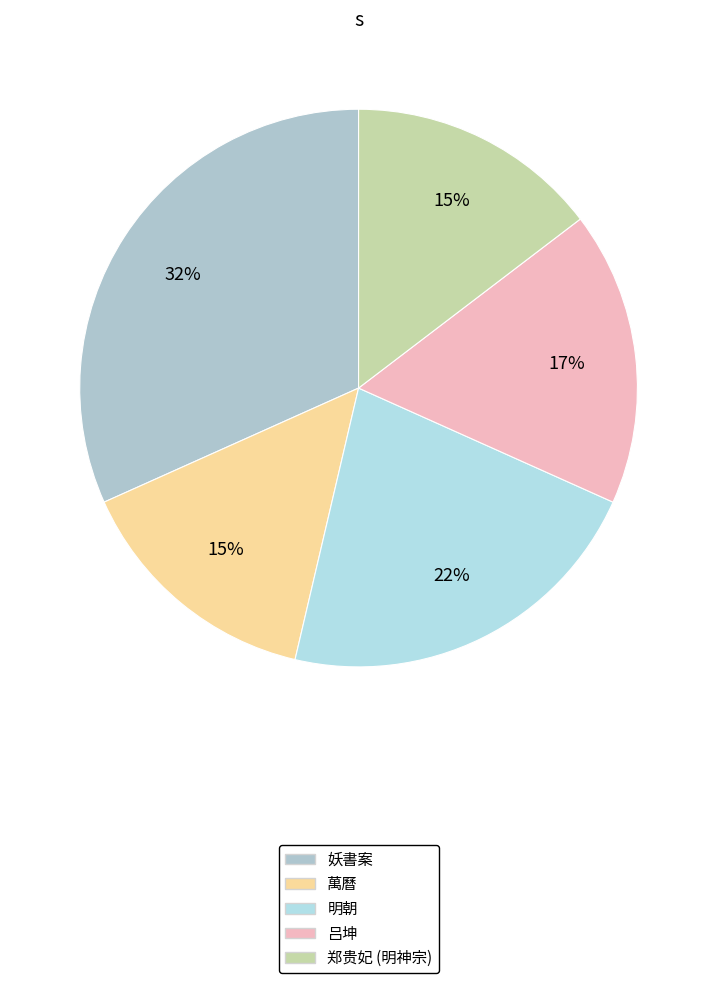

Count the number of slices in the pie.

5